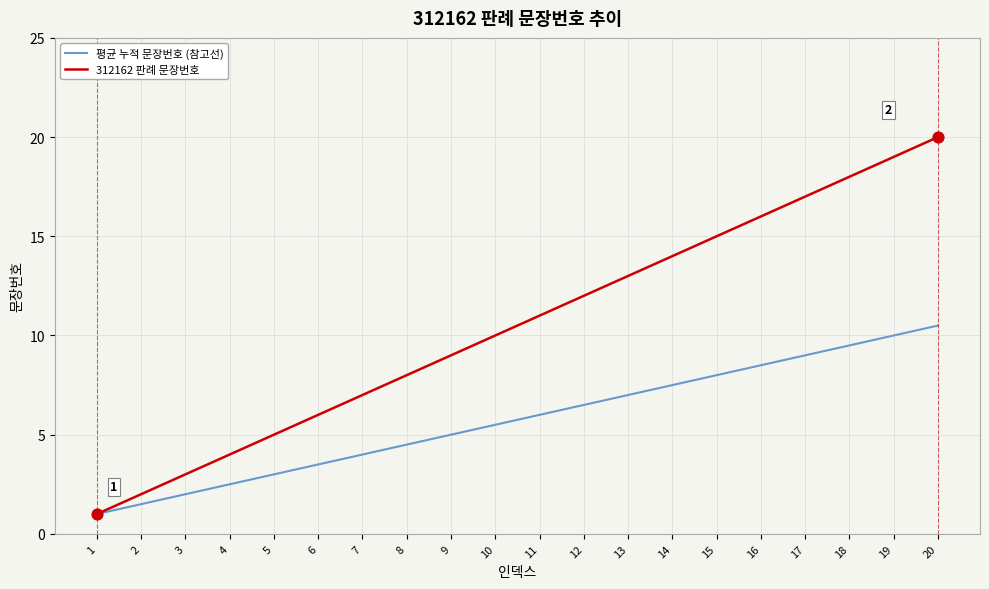

What is the difference between the highest and lowest values at 18?

8.5